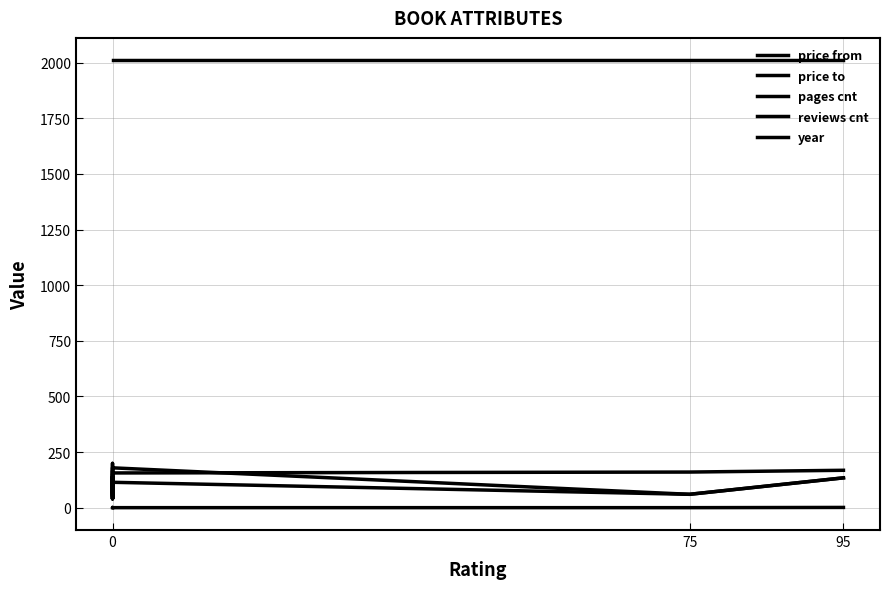

True or false: price from and year intersect in this chart.

False